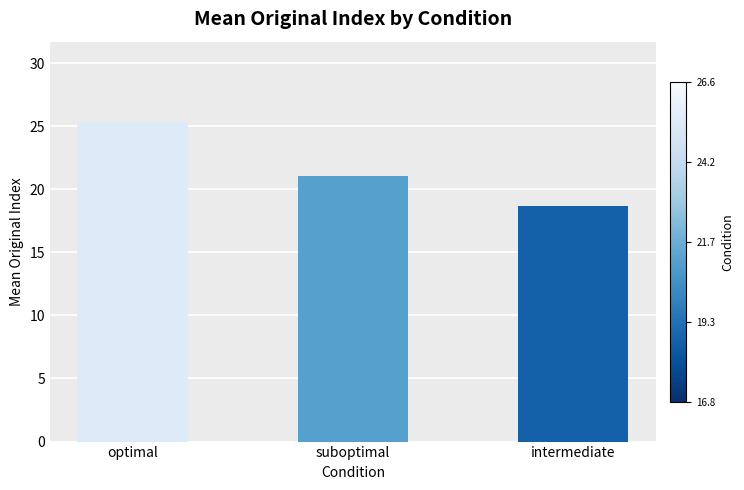

What is the ratio of the value at intermediate to the value at suboptimal?

0.9